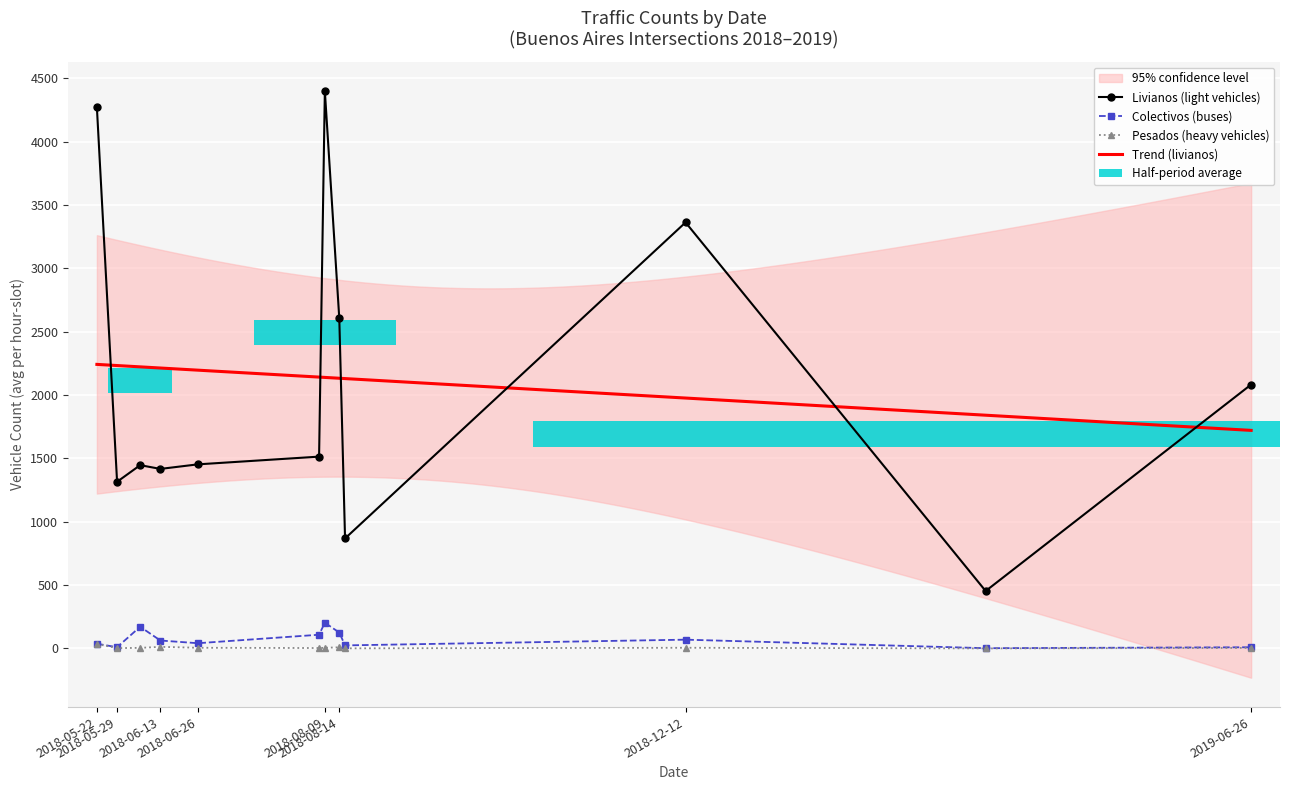

What is the difference between the maximum and minimum values in the pesados series?

35